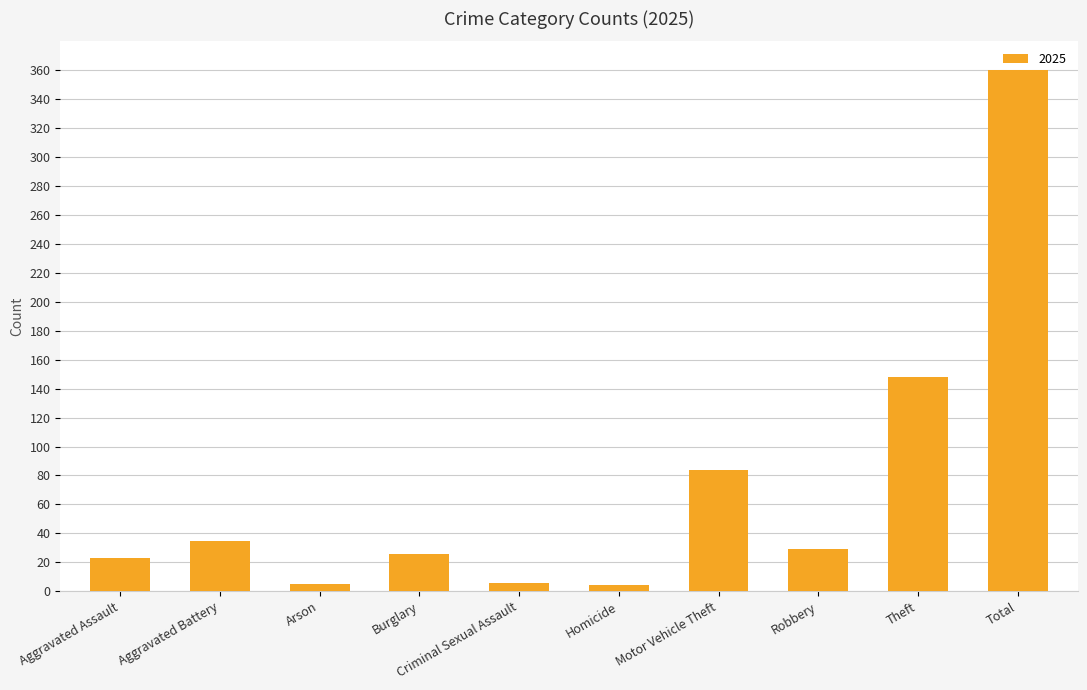

Which has a higher value, Arson or Robbery?

Robbery